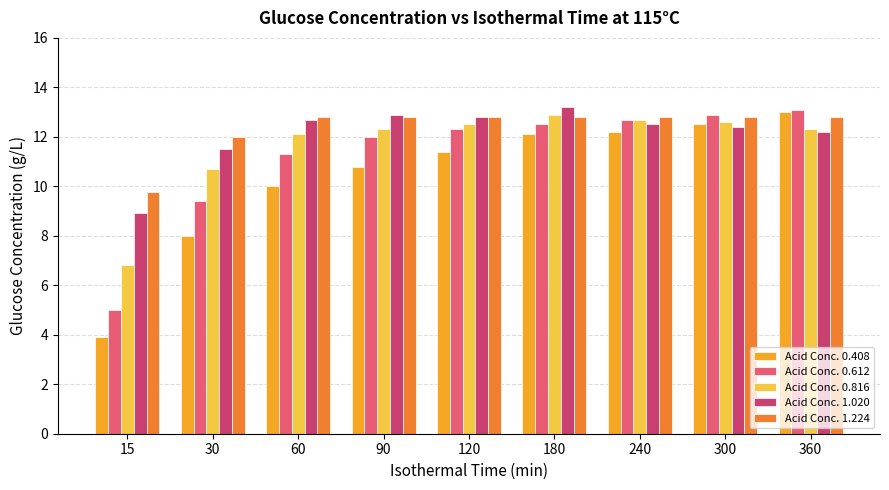

What is the value of the Acid Conc. 0.612 bar at the 8th from the left?

12.9